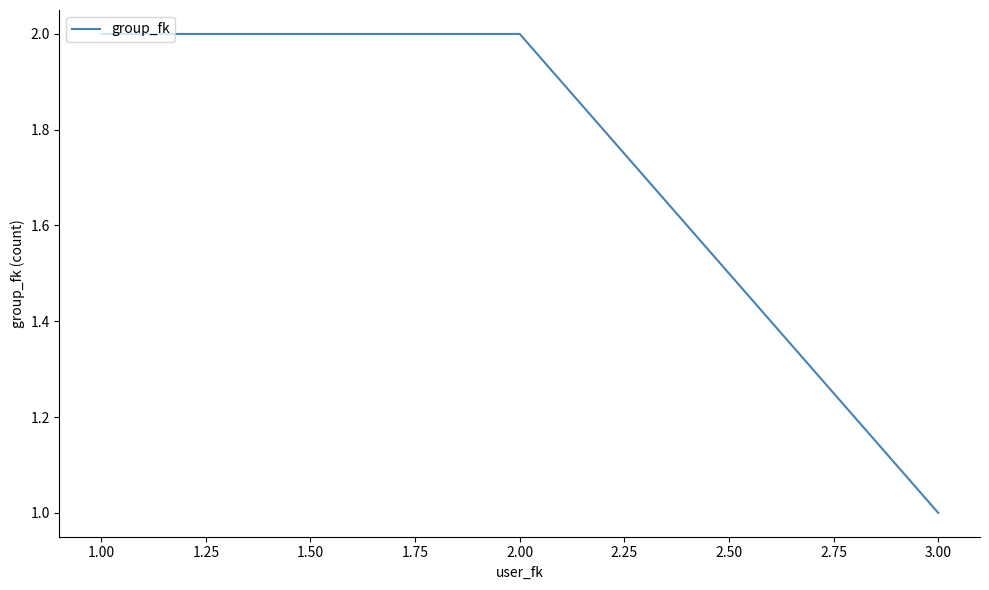

At which category does the chart reach its minimum across all series?

3.00